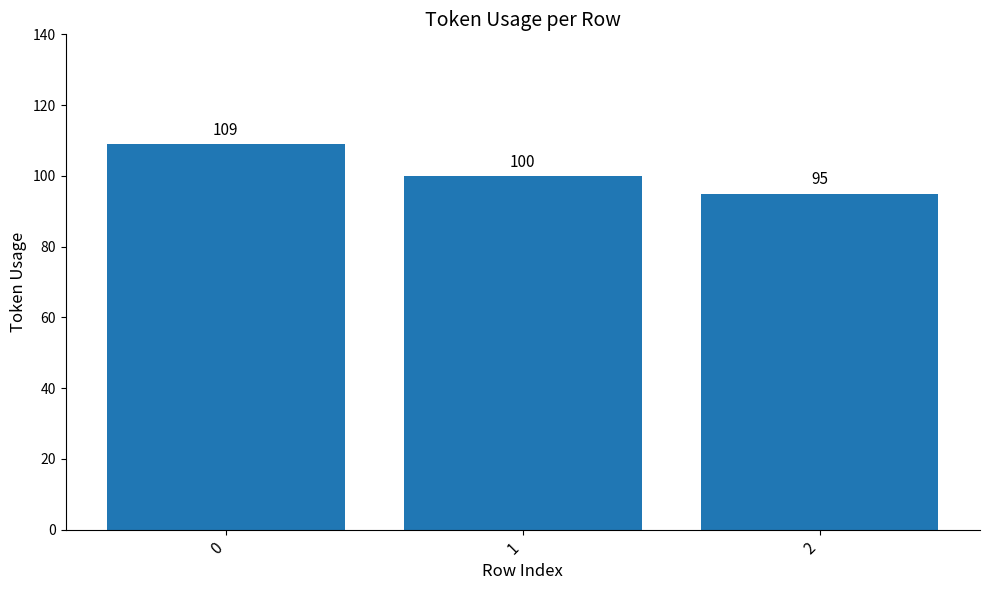

What is the sum of all values?

304